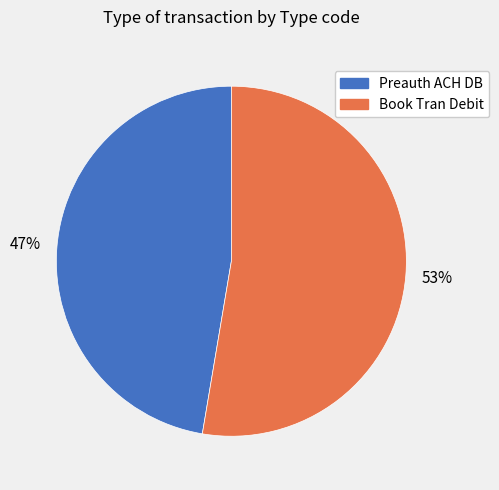

What percentage is the Preauth ACH DB slice, to the nearest percent?

47%